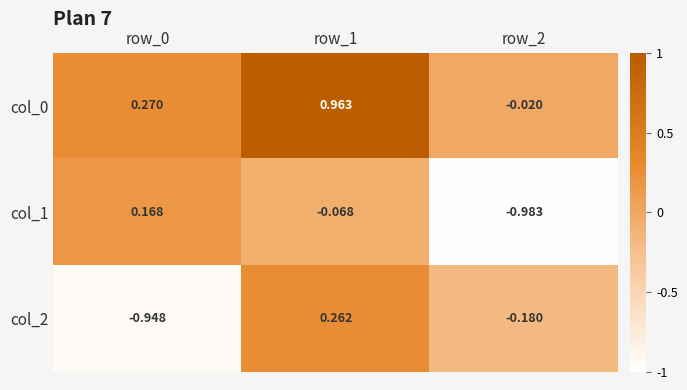

Is the value of col_1 at row_1 greater than the value of col_0 at row_1?

No